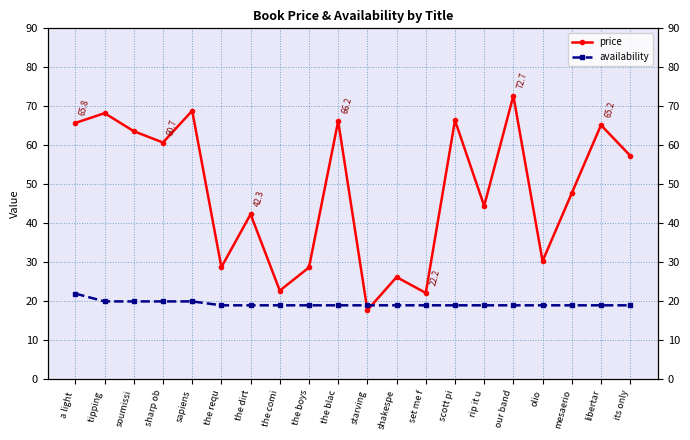

Rank the series by their average value, from highest to lowest.

price, availability